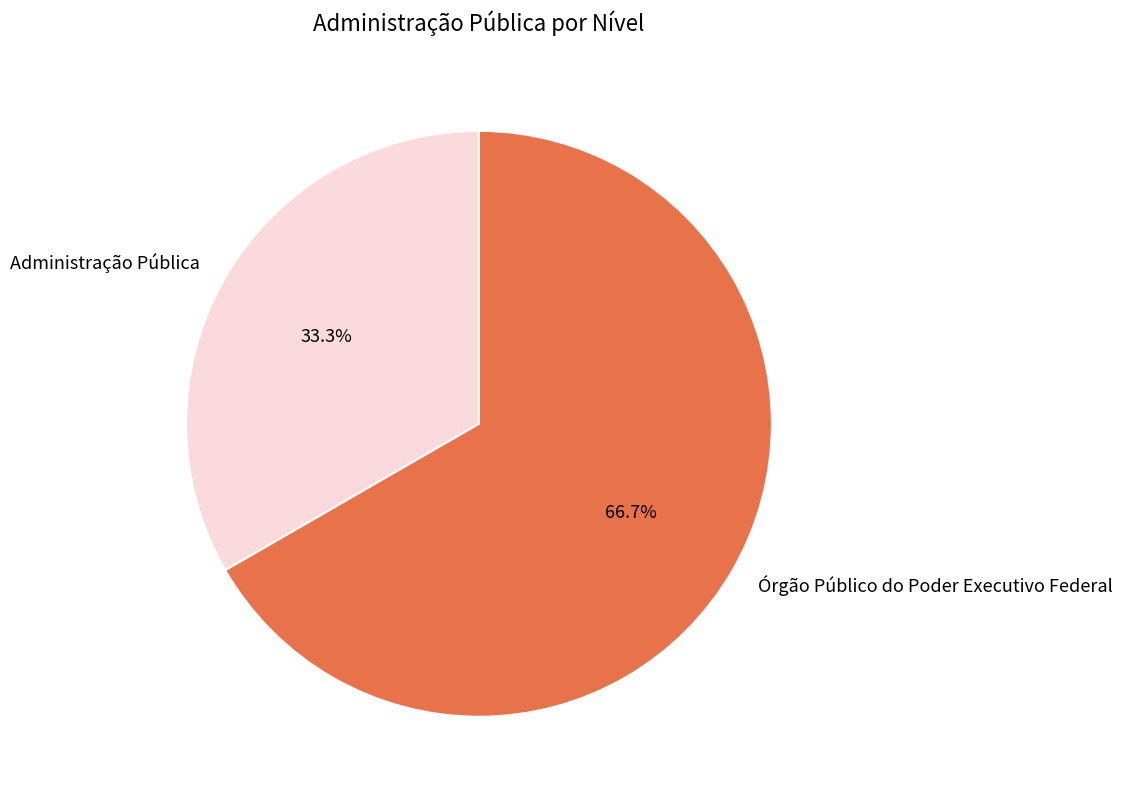

The Administração Pública slice represents 33% of the pie. True or false?

True